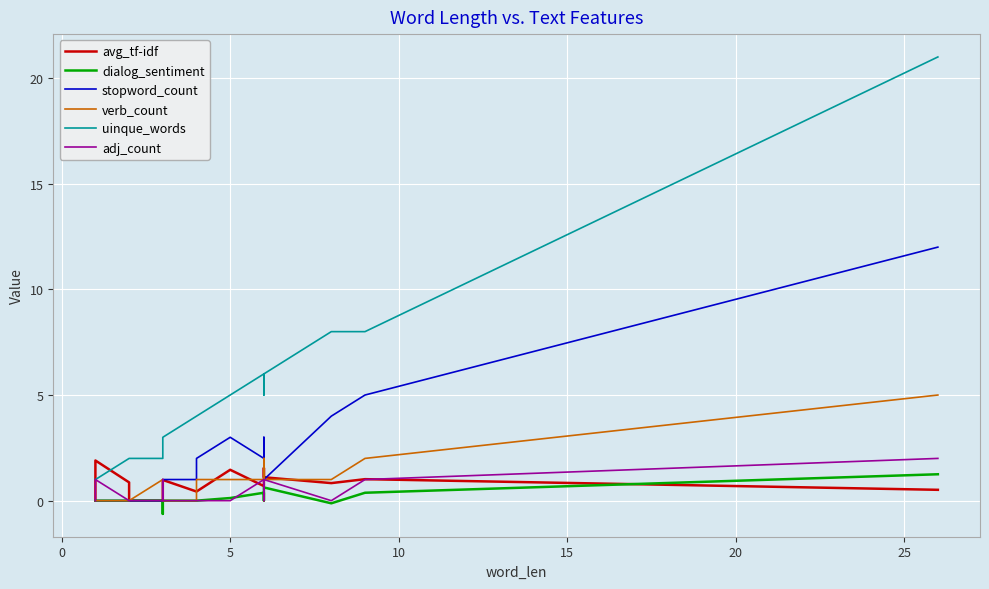

Which series has the largest range (max minus min)?

uinque_words